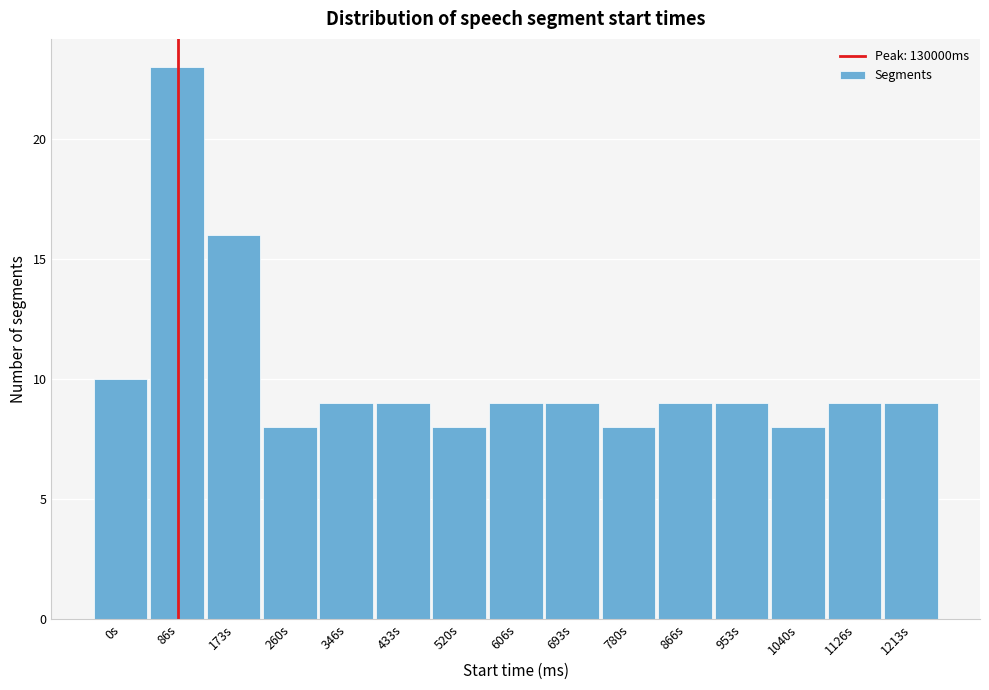

Reading left to right, transcribe all the data shown in this chart.

10	23	16	8	9	9	8	9	9	8	9	9	8	9	9